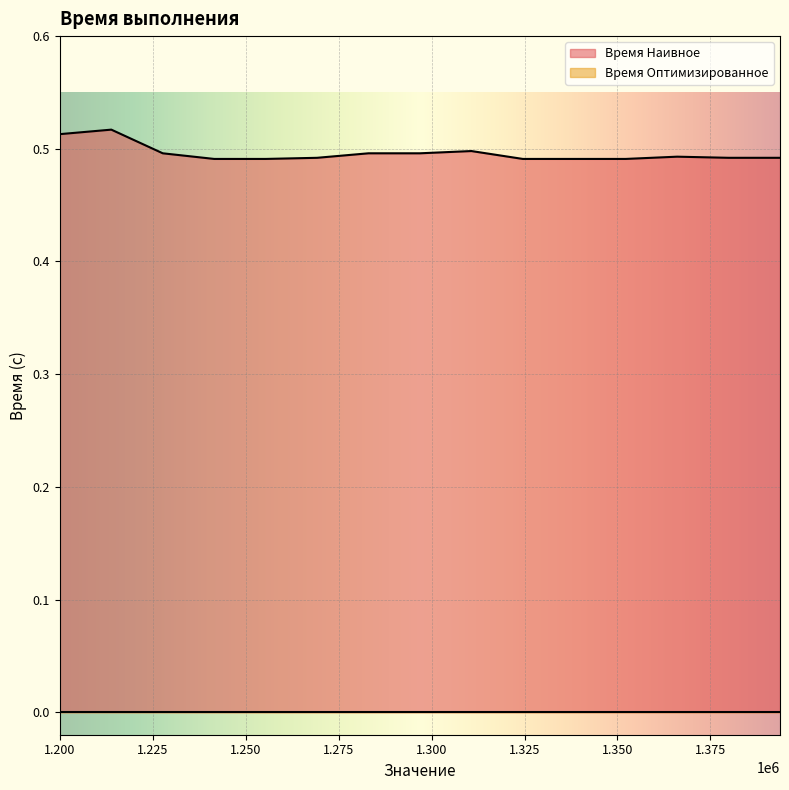

Which series has the largest range (max minus min)?

Время Наивное